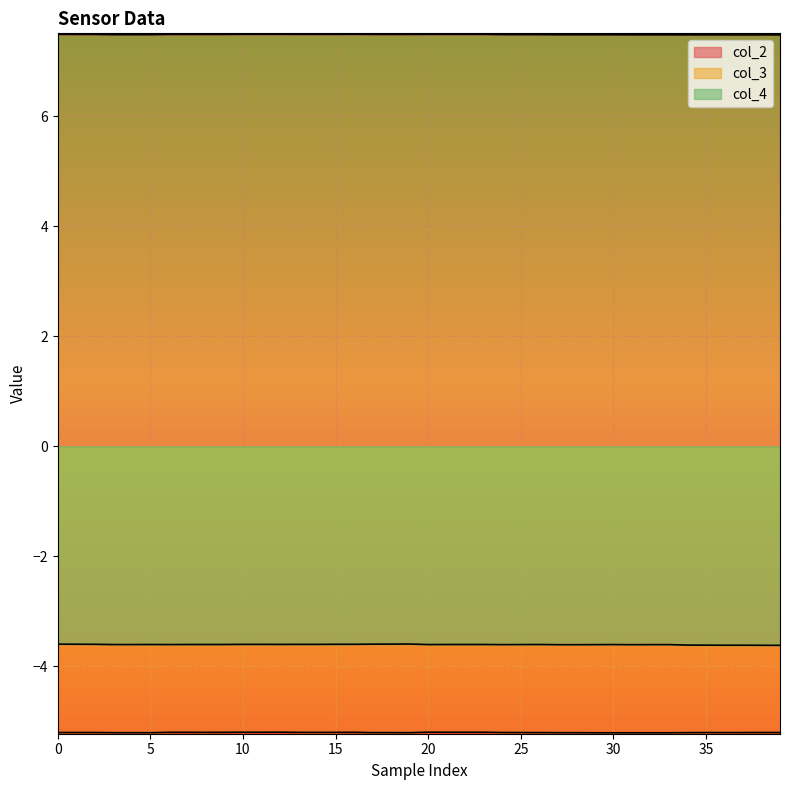

The col_2 series shows 3.5 at 9. True or false?

False